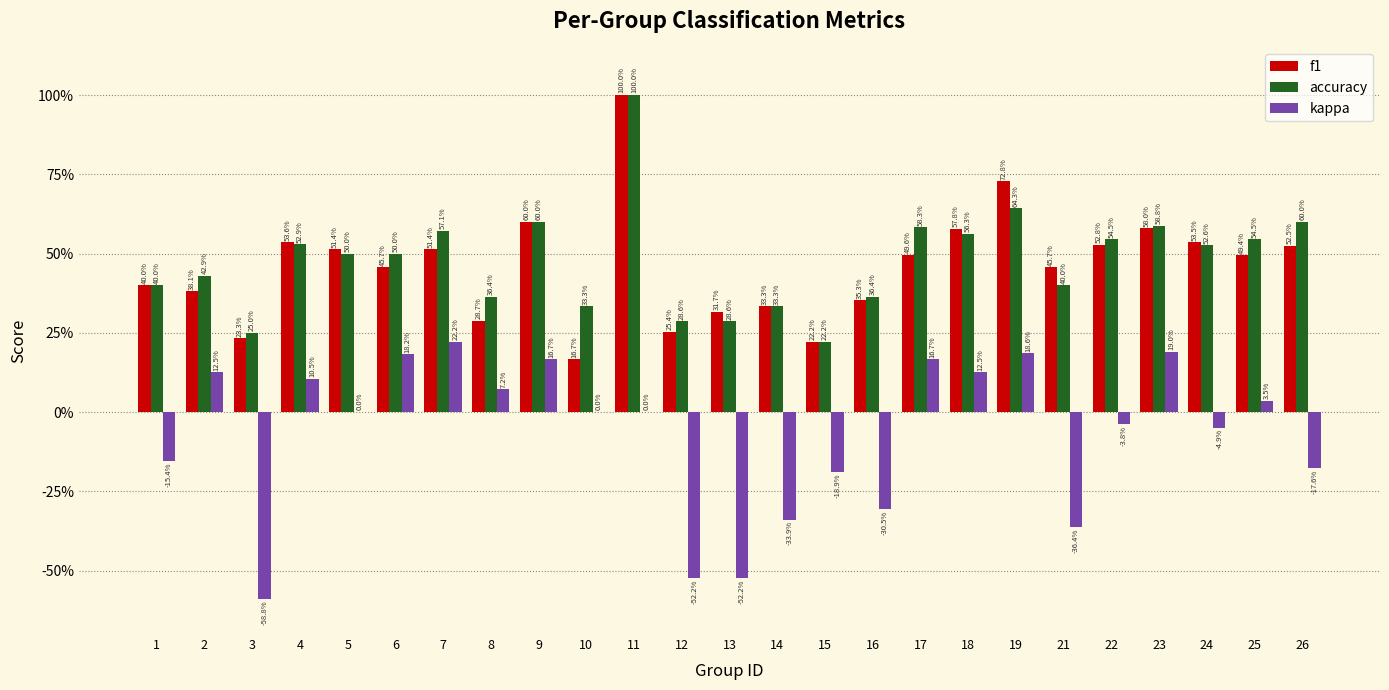

True or false: f1 has a value of 0.3 at 13.

True